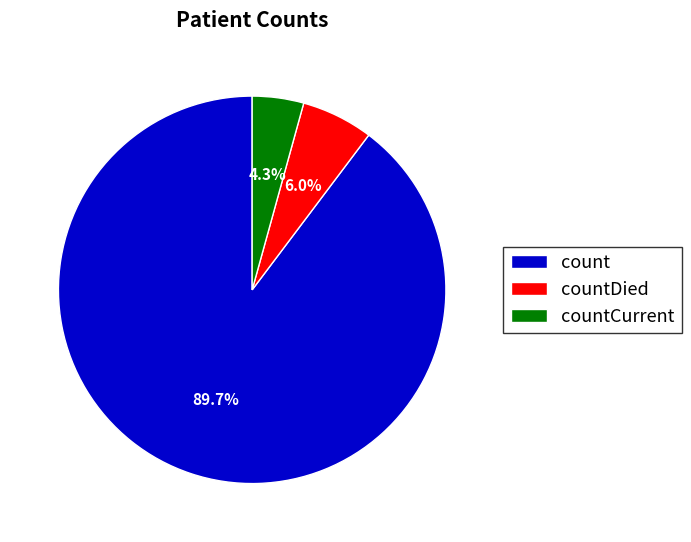

Which category accounts for the majority?

count